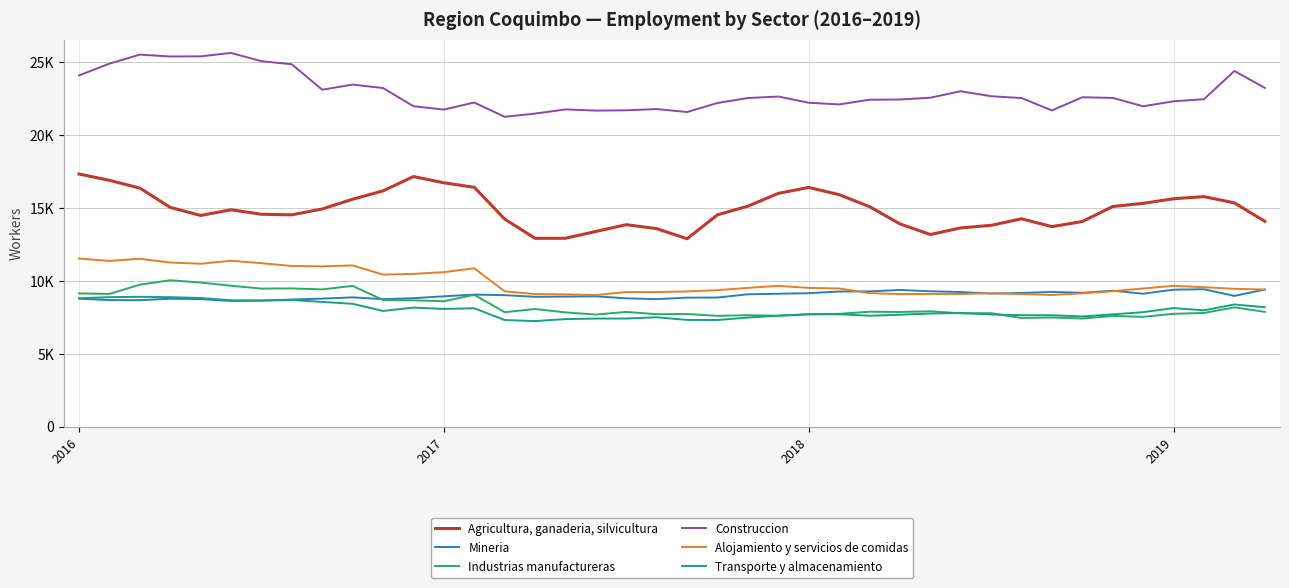

List the series in order of their peak value, lowest first.

Transporte y almacenamiento, Mineria, Industrias manufactureras, Alojamiento y servicios de comidas, Agricultura, ganaderia, silvicultura, Construccion